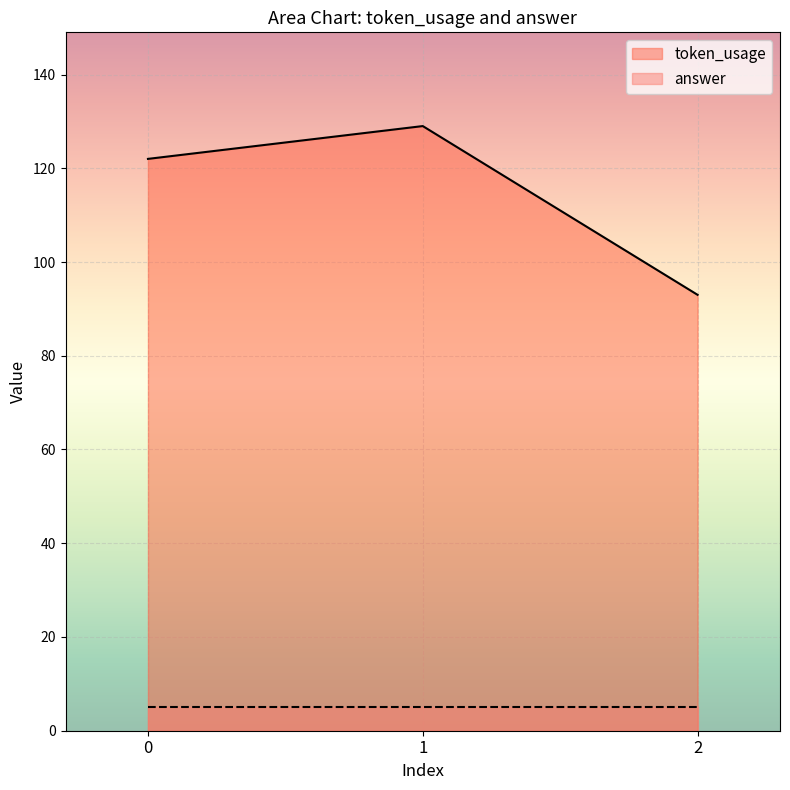

Which category has the highest value across all series?

1